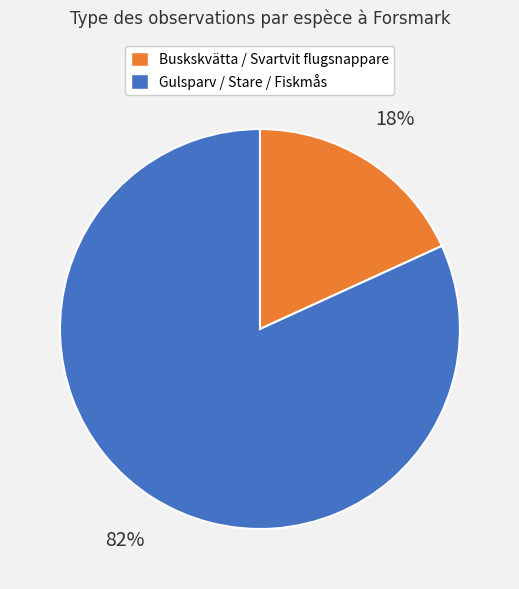

How many slices are in this pie chart?

2